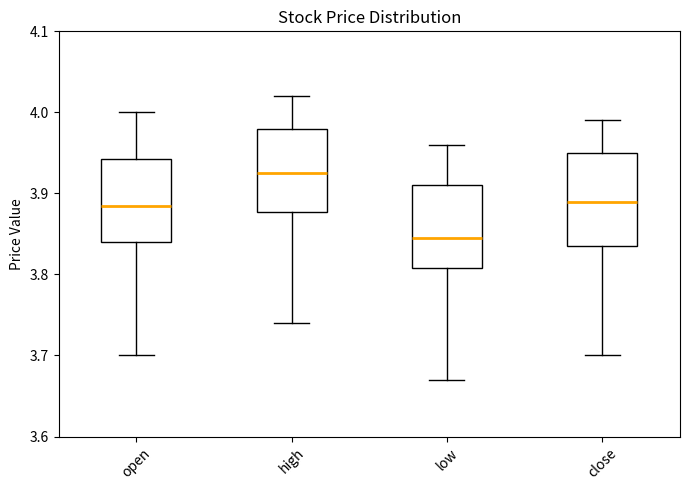

Which box is the tallest, from its lower edge to its upper edge?

close